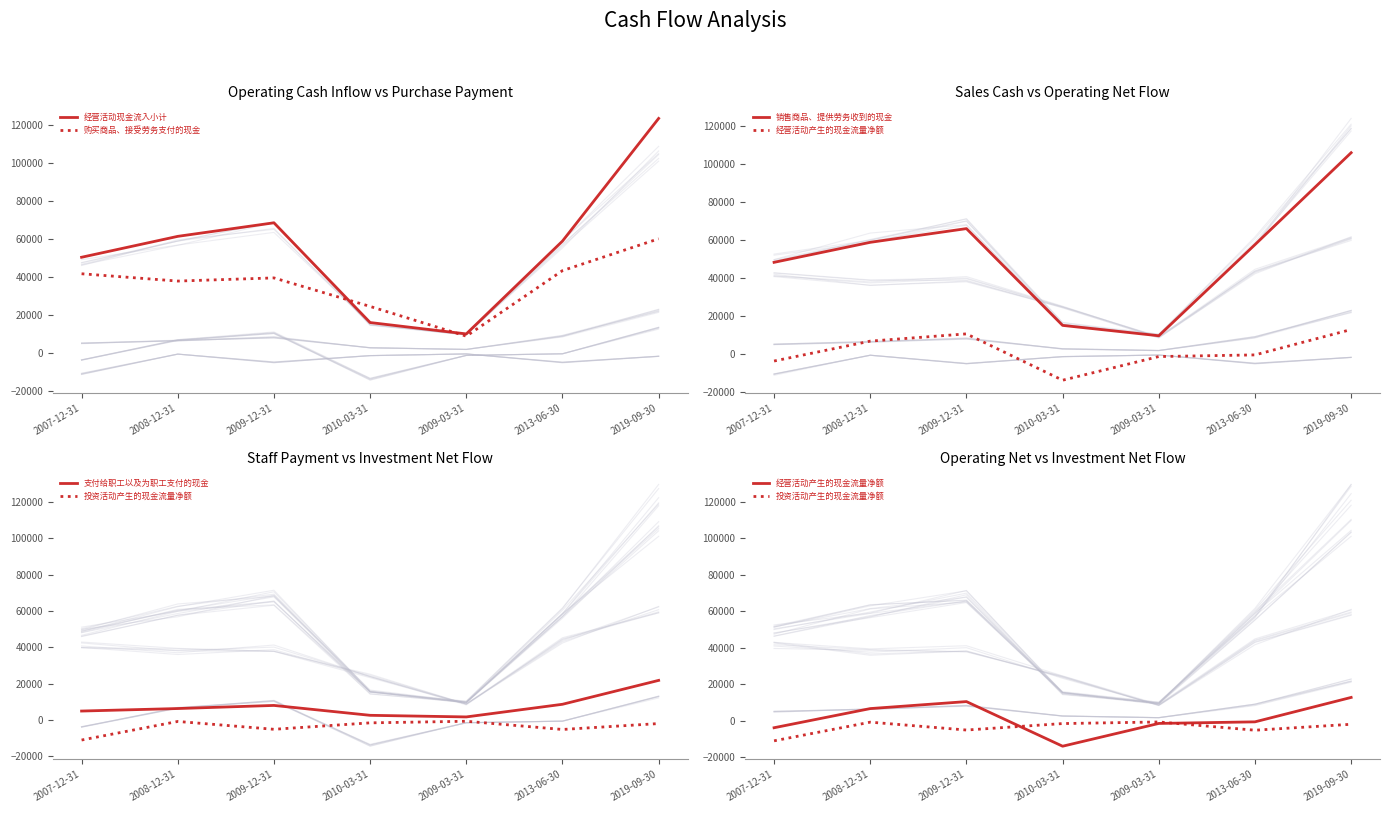

What is the sum of the 支付给职工以及为职工支付的现金 values at 2009-12-31 and 2013-06-30?

16767